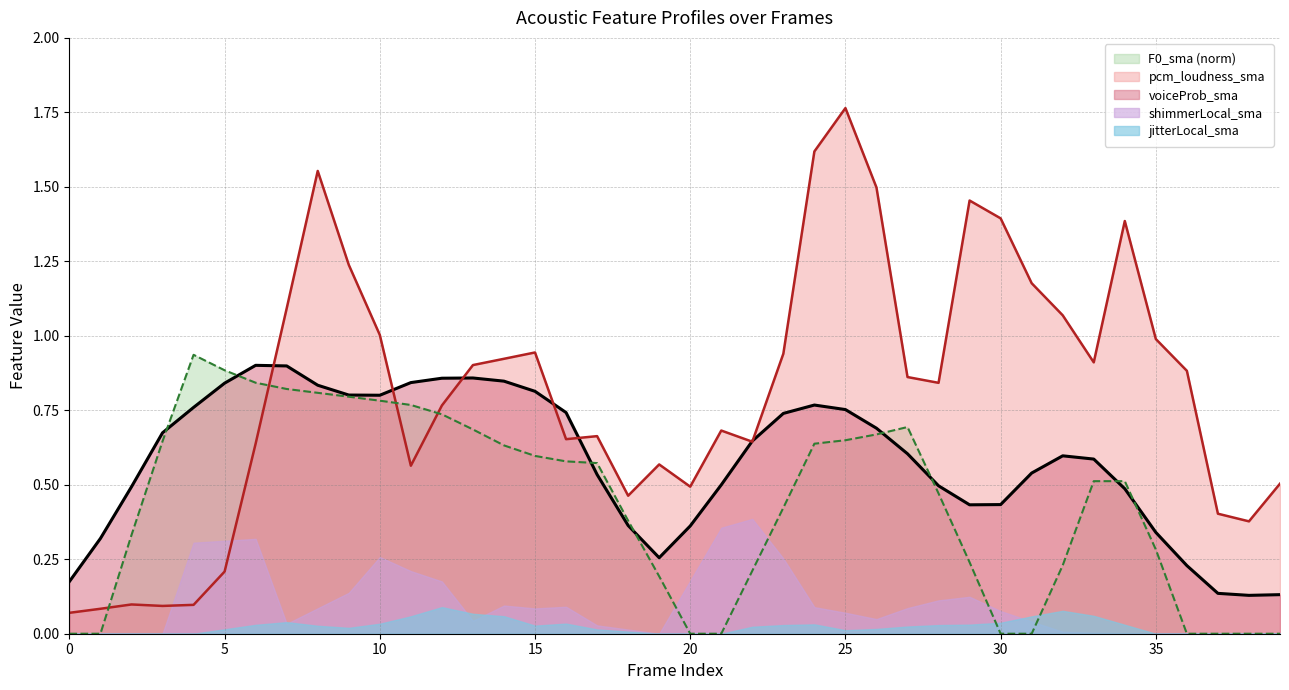

At how many categories does at least one series exceed 1?

12